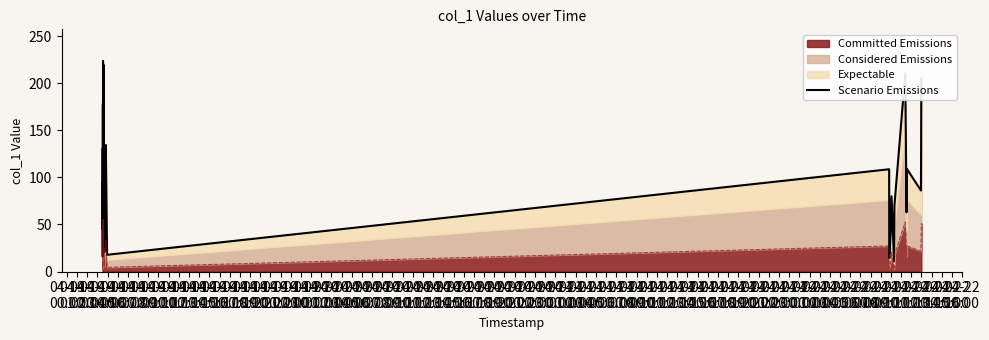

How many interior local peaks (higher than both neighbors) does the data have?

14